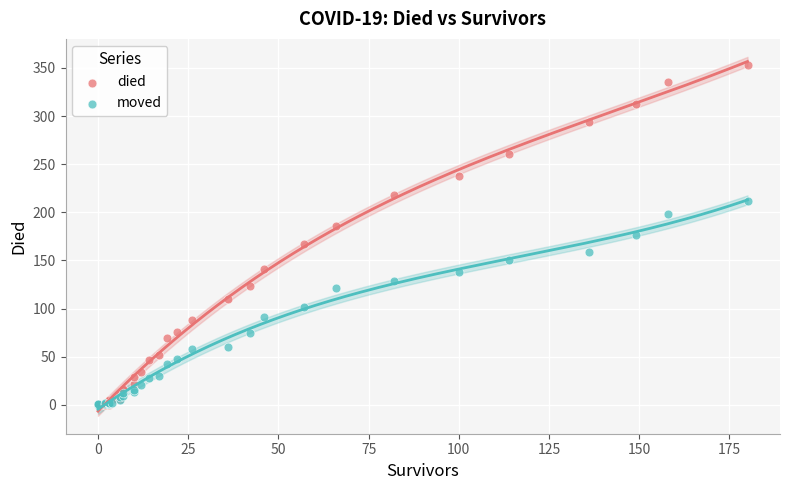

Which series reaches the maximum Y coordinate?

died